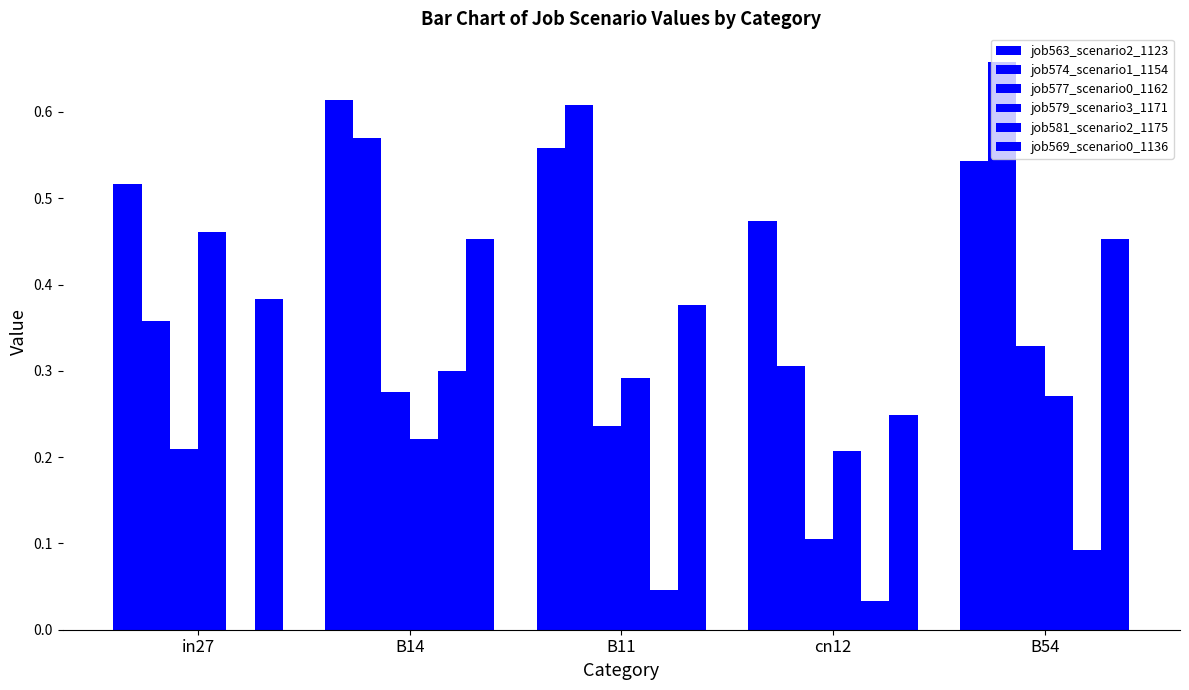

What is the highest value of the job581_scenario2_1175 series?

0.3